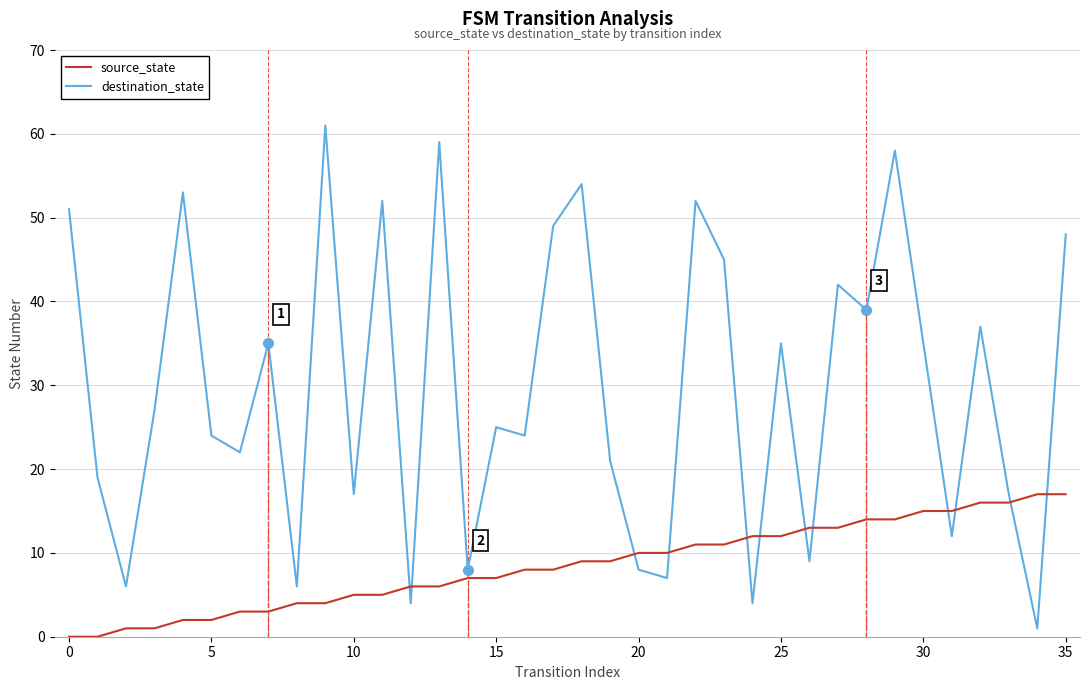

Reading left to right, transcribe all the data shown in this chart.

source_state: 0	0	1	1	2	2	3	3	4	4	5	5	6	6	7	7	8	8	9	9	10	10	11	11	12	12	13	13	14	14	15	15	16	16	17	17
destination_state: 51	19	6	27	53	24	22	35	6	61	17	52	4	59	8	25	24	49	54	21	8	7	52	45	4	35	9	42	39	58	35	12	37	17	1	48